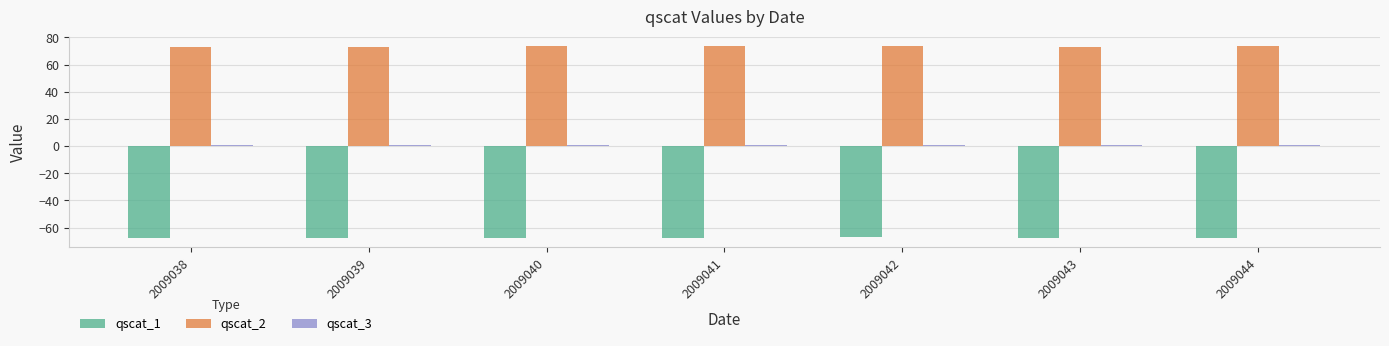

What is the greatest value displayed?

73.6